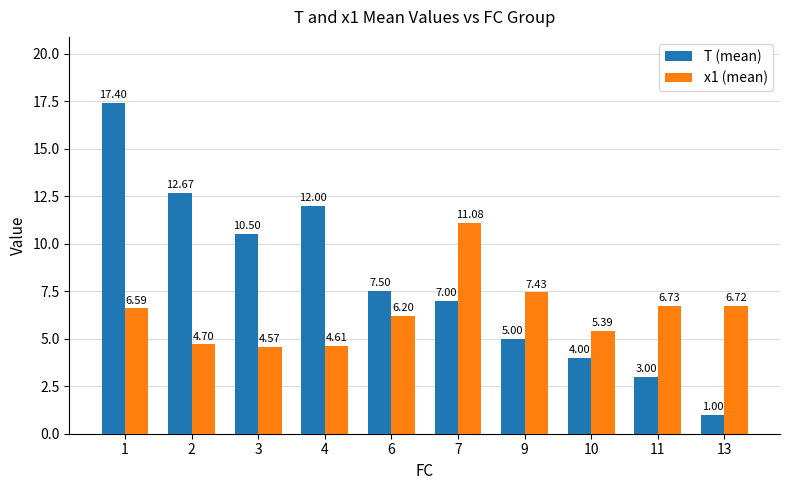

Between 1 and 7, which series saw the biggest shift?

T (mean)